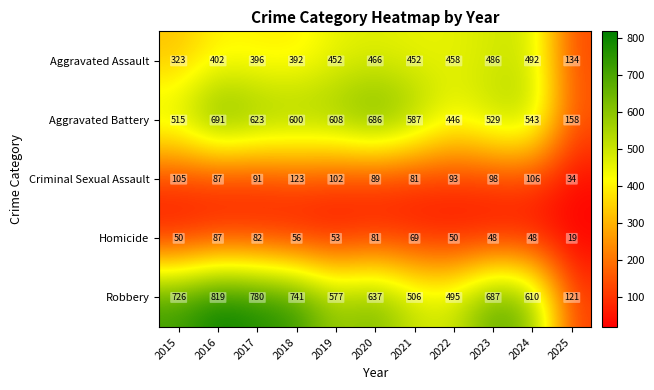

Is it true that Homicide equals 8 at 2025?

False